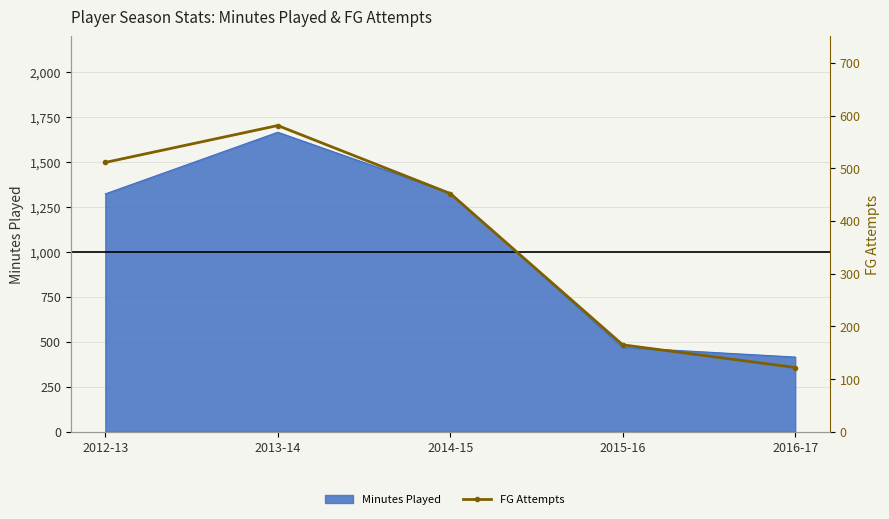

Reading left to right, extract all data points from this chart.

511	581	452	165	122